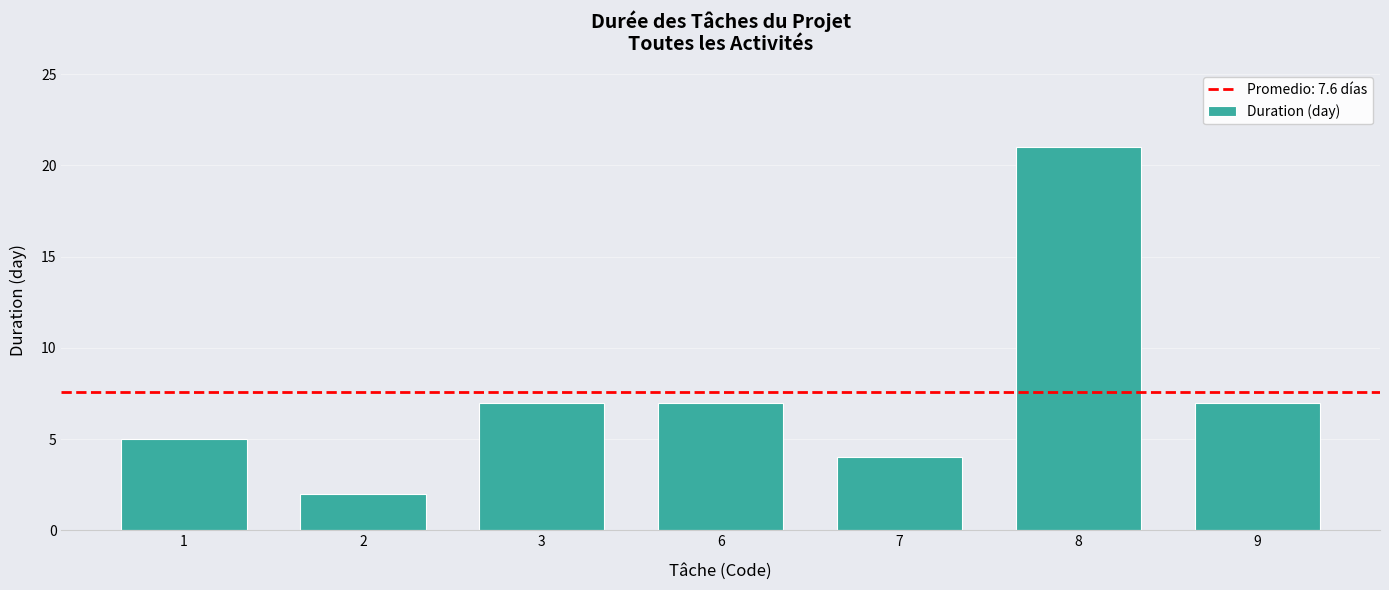

Between 6 and 2, which is larger?

6